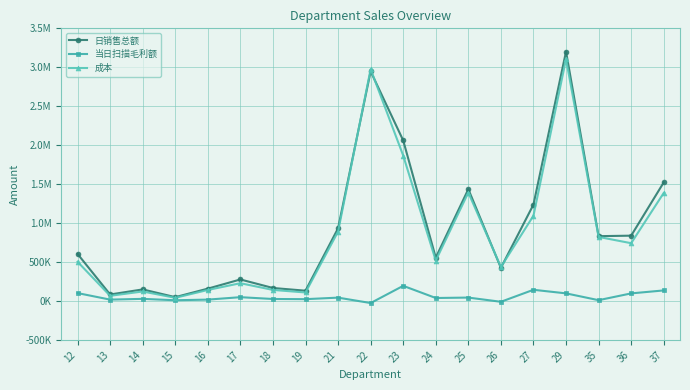

What is the value of the 当日扫描毛利额 point at the 5th from the left?

16998.4